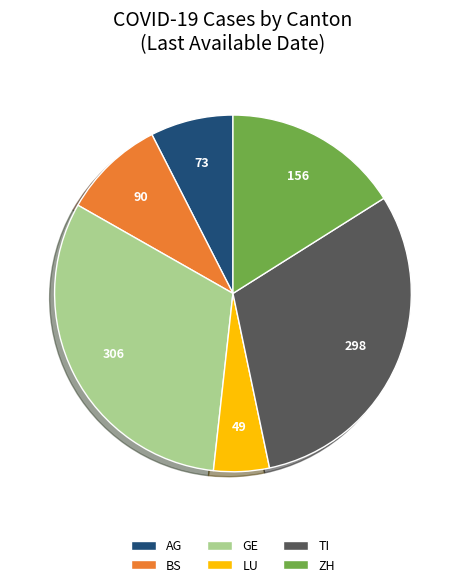

Is TI the majority of the pie?

No